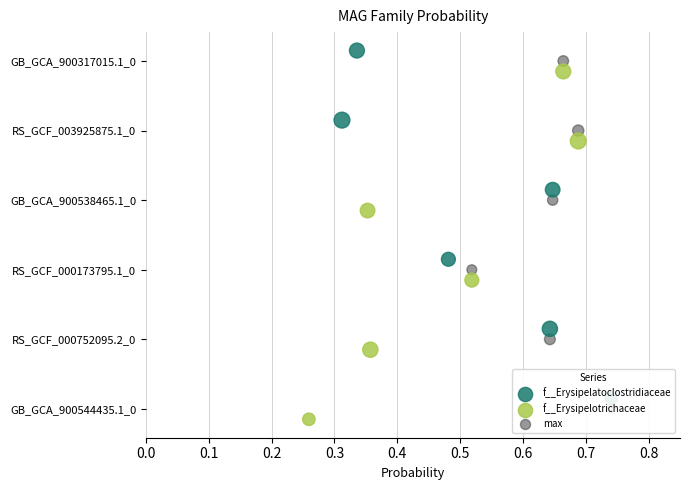

Is the value of max at 0.3 greater than the value of f__Erysipelatoclostridiaceae at 0.3?

No